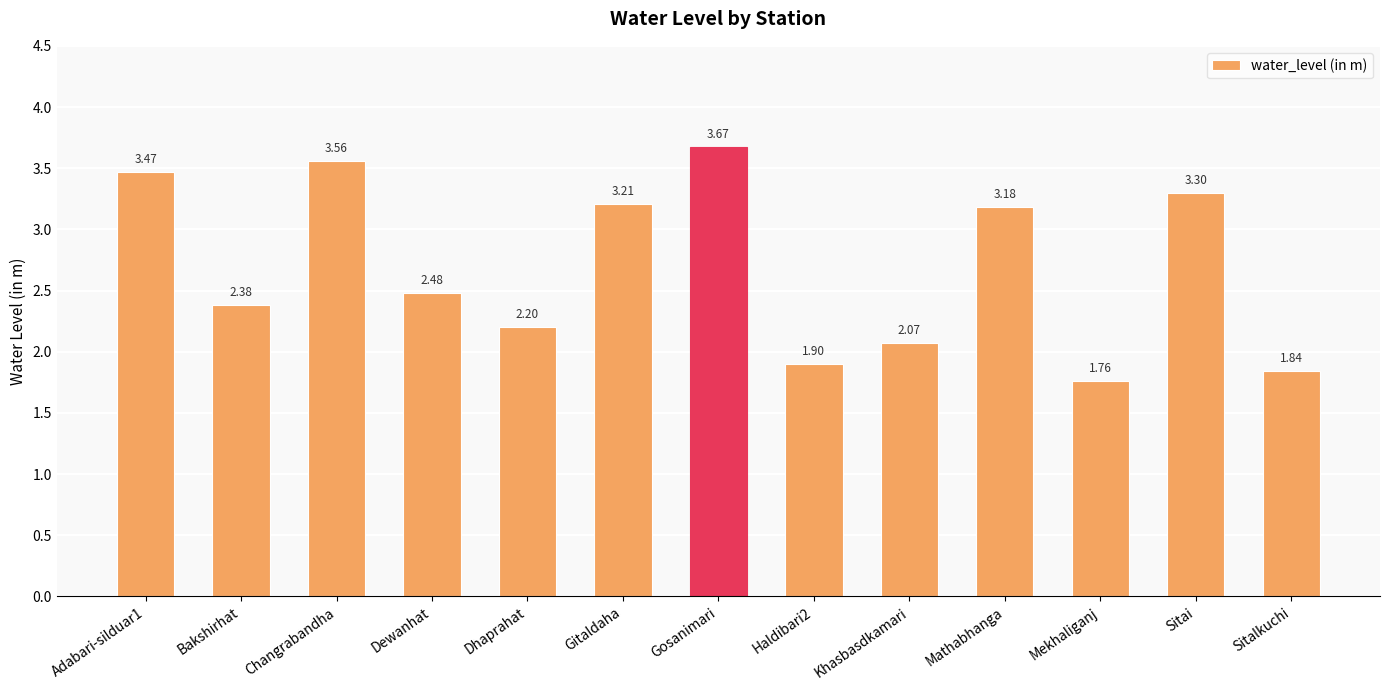

What is the difference between the values at Sitai and Mekhaliganj?

1.5